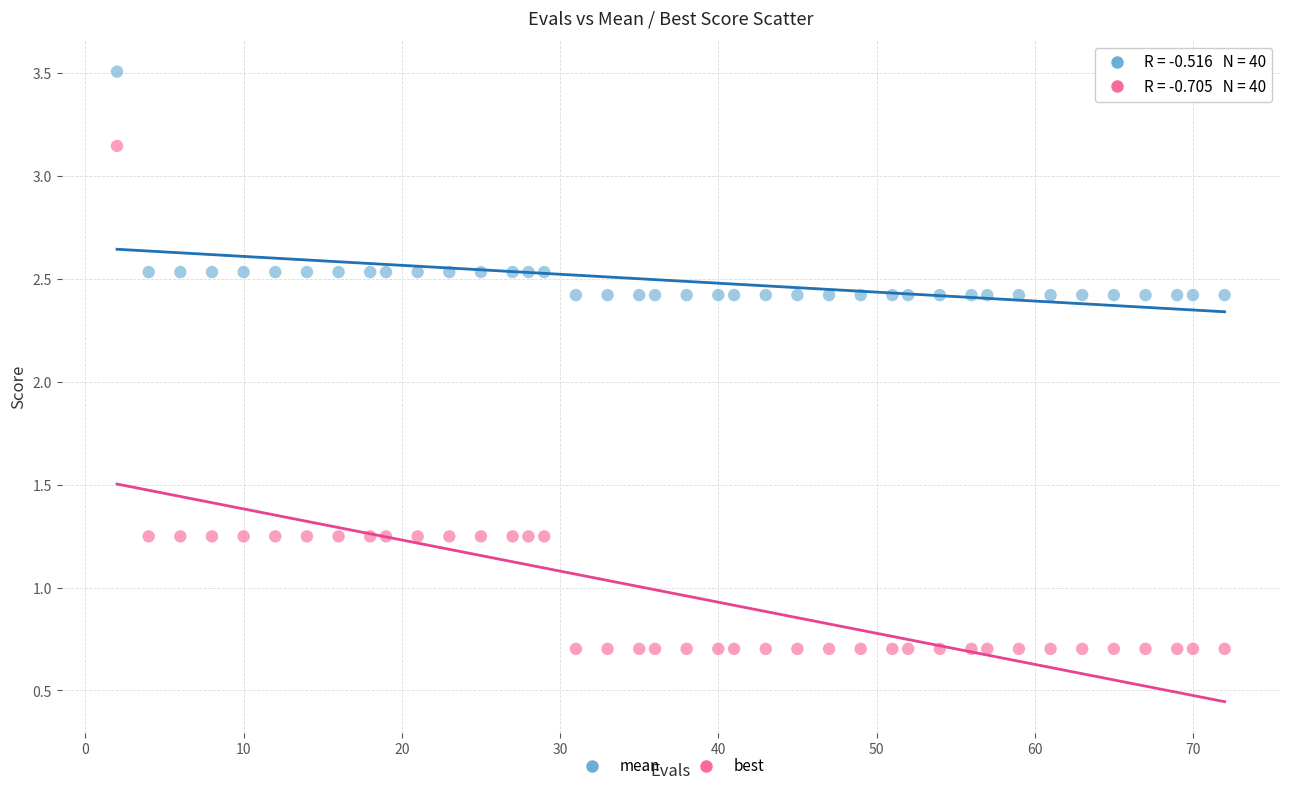

Across all data points, what is the range of X values (max minus min)?

70.0